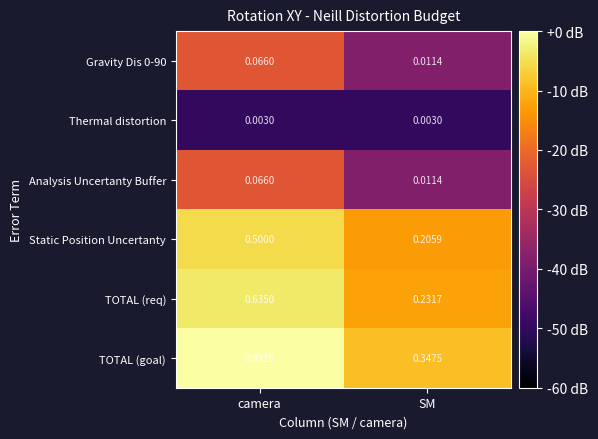

What is the total value across all series at SM?

0.8